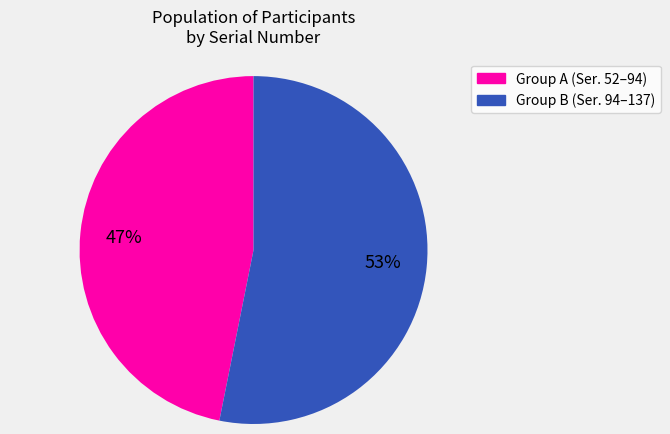

To the nearest percent, what is the difference between the largest and smallest slice percentages?

6%